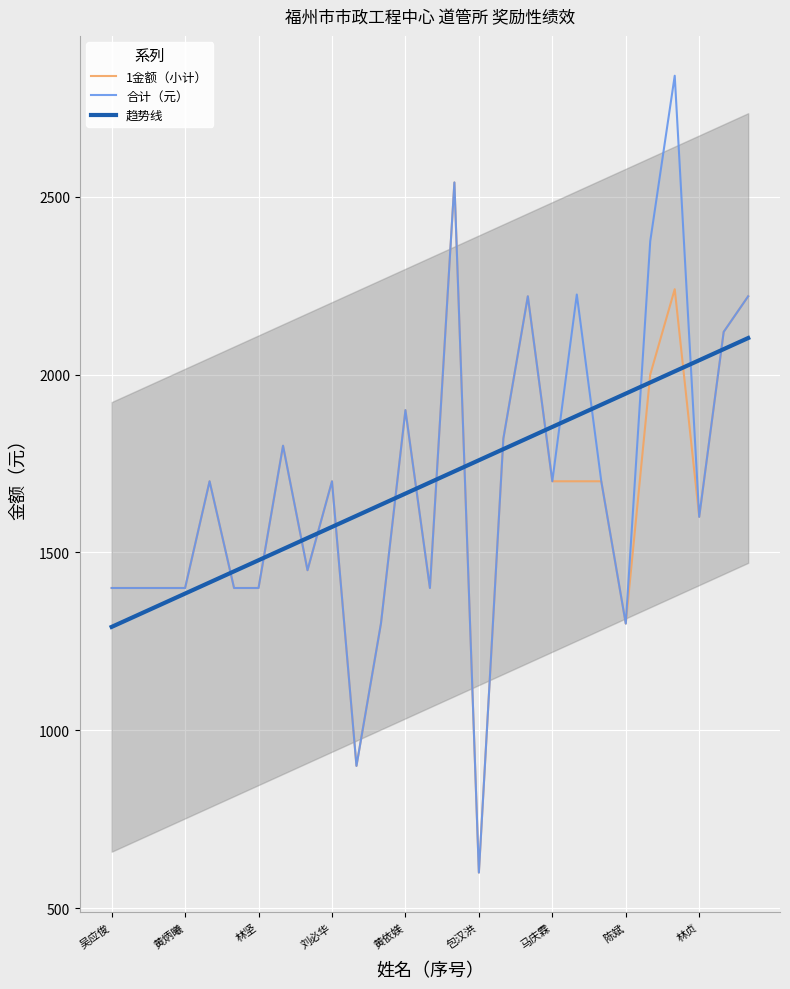

True or false: 合计（元） has a value of 1300 at 陈斌.

True